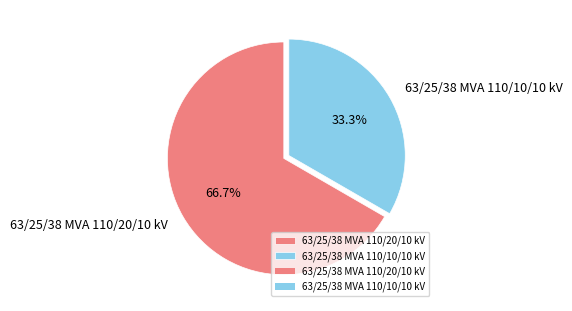

Which slice represents more than half of the pie?

63/25/38 MVA 110/20/10 kV